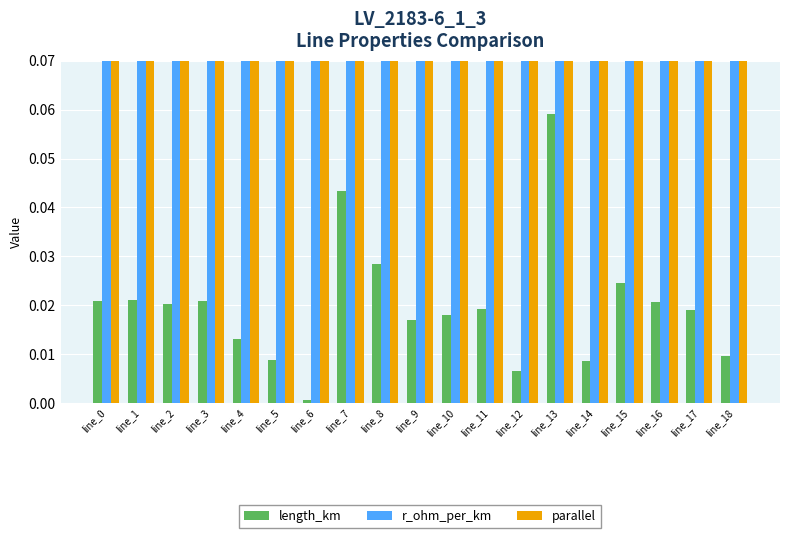

How many groups of bars are there?

19